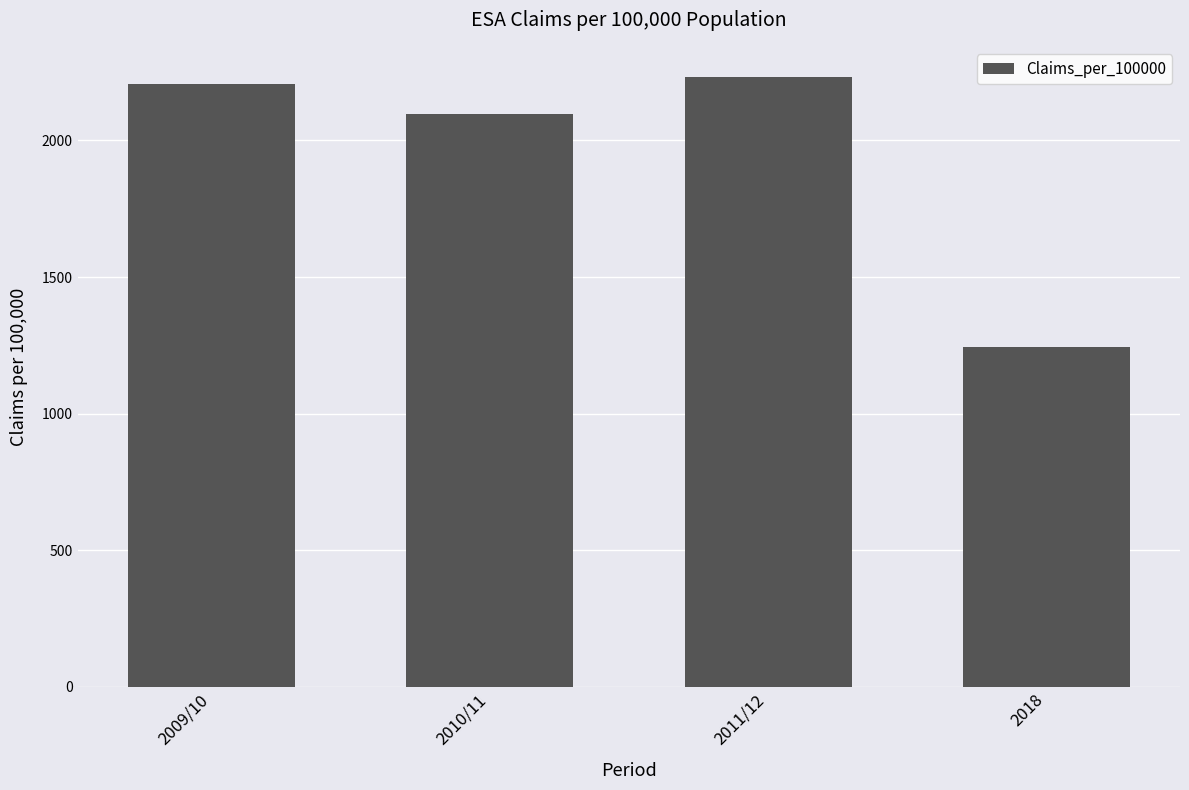

What is the value of the 3rd bar from the left?

2230.9